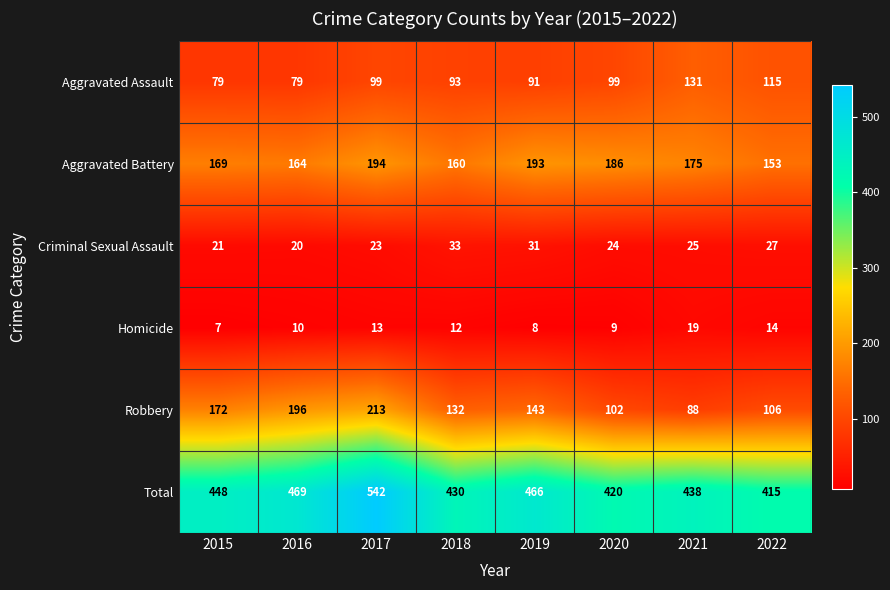

Where does the Robbery series first go above 143?

2015